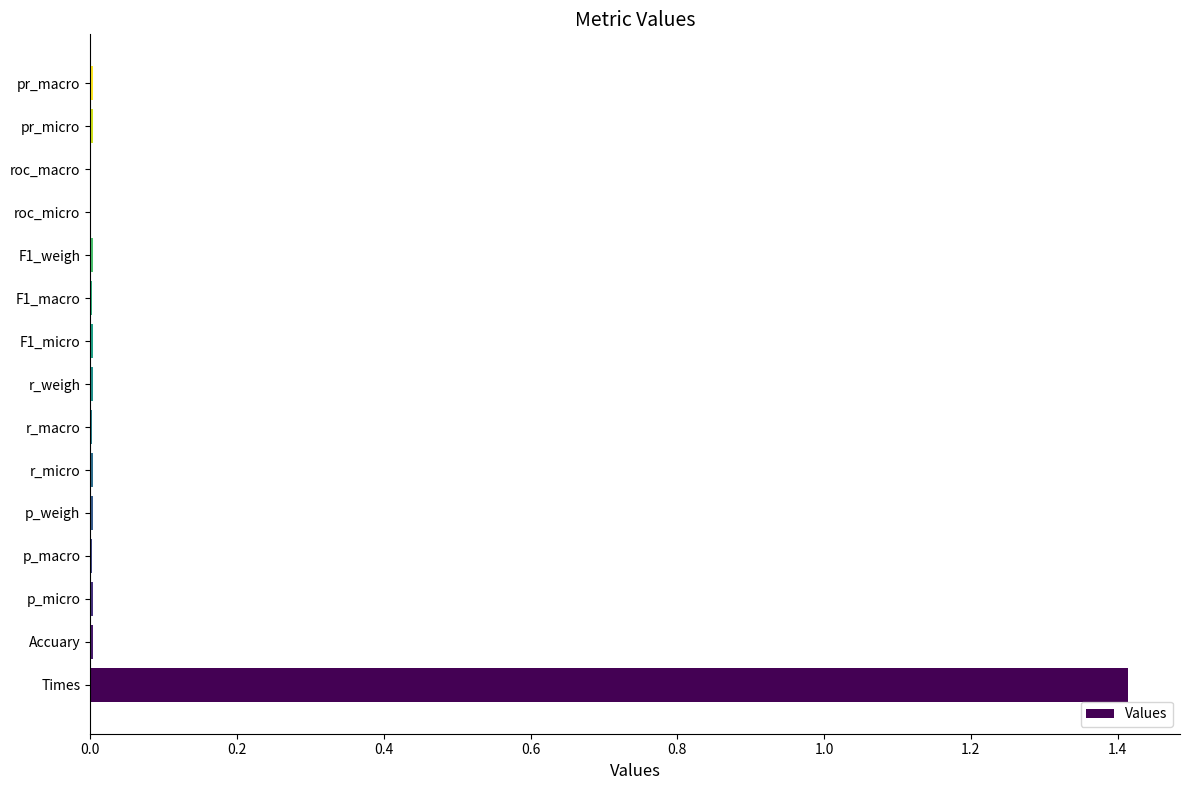

The value at r_macro is 0.0. True or false?

True